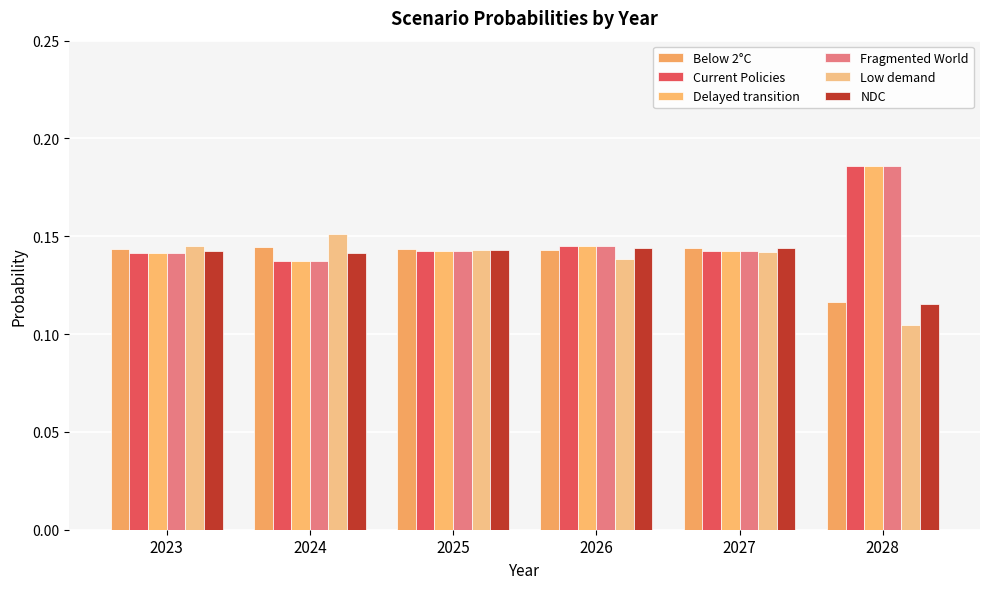

Which category has the highest value across all series?

2028